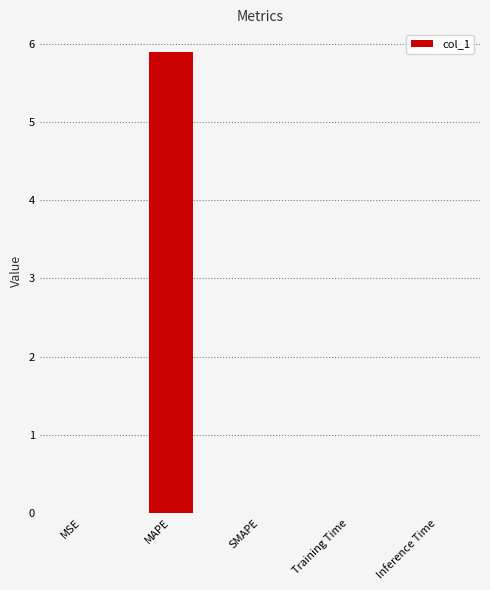

Which label corresponds to the largest value in the chart?

MAPE